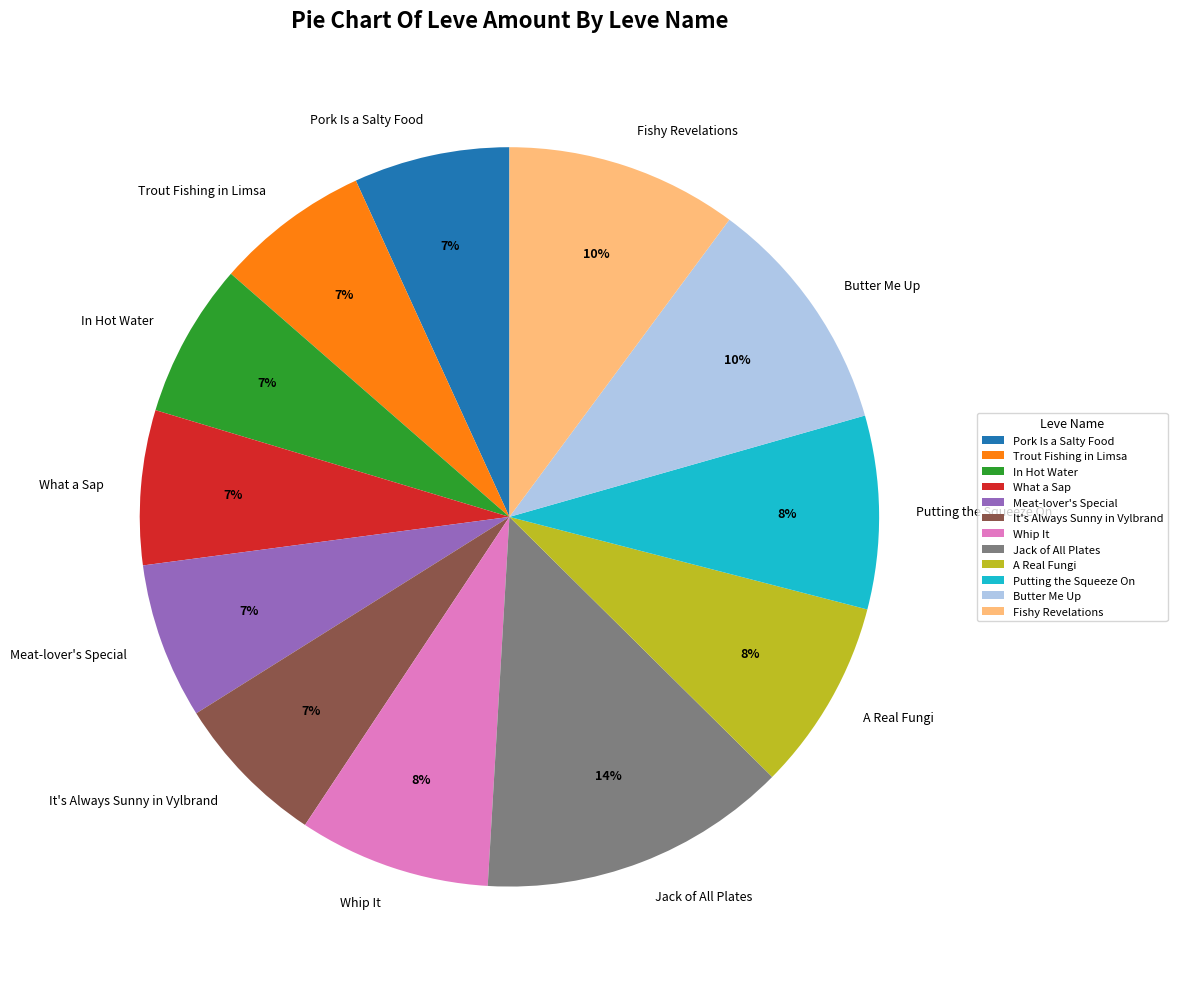

Which category has the biggest portion of the pie?

Jack of All Plates